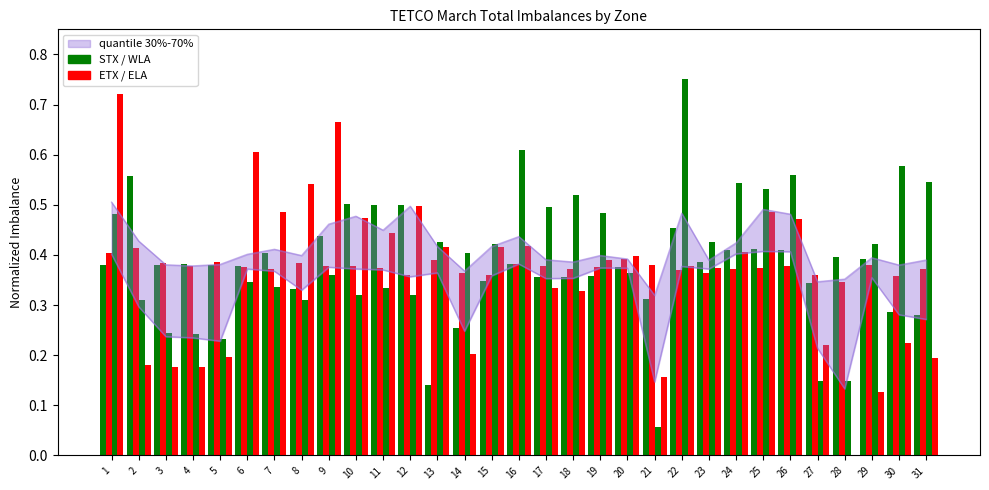

Reading left to right, list all the values displayed in this chart.

STX: 0.4	0.6	0.4	0.4	0.4	0.4	0.4	0.3	0.4	0.5	0.5	0.5	0.1	0.3	0.3	0.4	0.4	0.4	0.4	0.4	0.3	0.5	0.4	0.4	0.4	0.4	0.3	0.4	0.4	0.3	0.3
ETX: 0.4	0.4	0.4	0.4	0.4	0.4	0.4	0.4	0.4	0.4	0.4	0.4	0.4	0.4	0.4	0.4	0.4	0.4	0.4	0.4	0.4	0.4	0.4	0.4	0.4	0.4	0.4	0.3	0.4	0.4	0.4
WLA: 0.5	0.3	0.2	0.2	0.2	0.3	0.3	0.3	0.4	0.3	0.3	0.3	0.4	0.4	0.4	0.6	0.5	0.5	0.5	0.4	0.1	0.8	0.4	0.5	0.5	0.6	0.1	0.1	0.4	0.6	0.5
ELA: 0.7	0.2	0.2	0.2	0.2	0.6	0.5	0.5	0.7	0.5	0.4	0.5	0.4	0.2	0.4	0.4	0.3	0.3	0.4	0.4	0.2	0.4	0.4	0.4	0.5	0.5	0.2	0.0	0.1	0.2	0.2